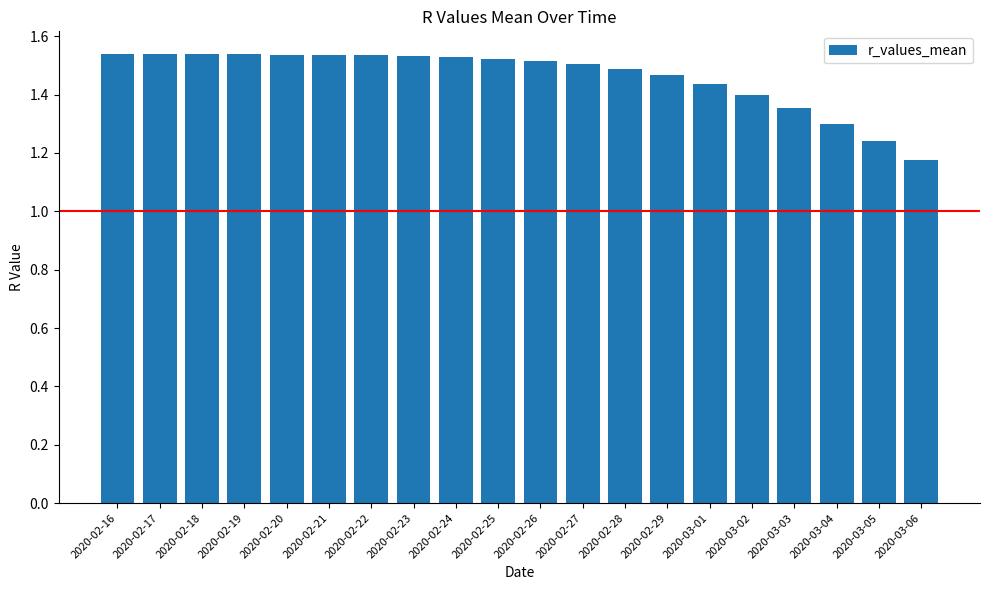

At which category does the chart reach its minimum across all series?

2020-03-06